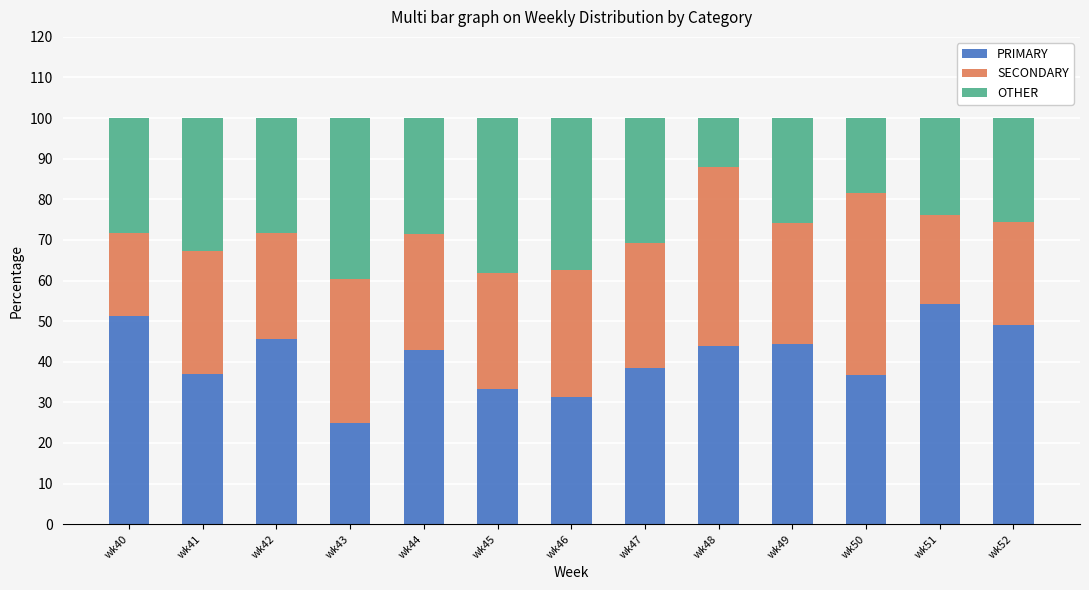

How many categories are shown in the chart?

13